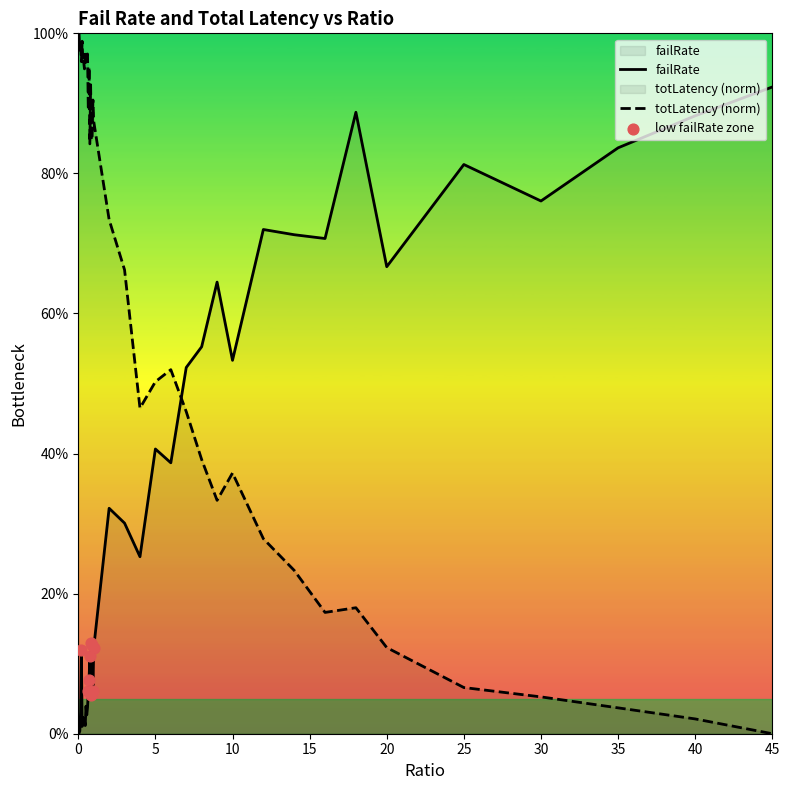

At which category is the sum across all series the highest?

0.2